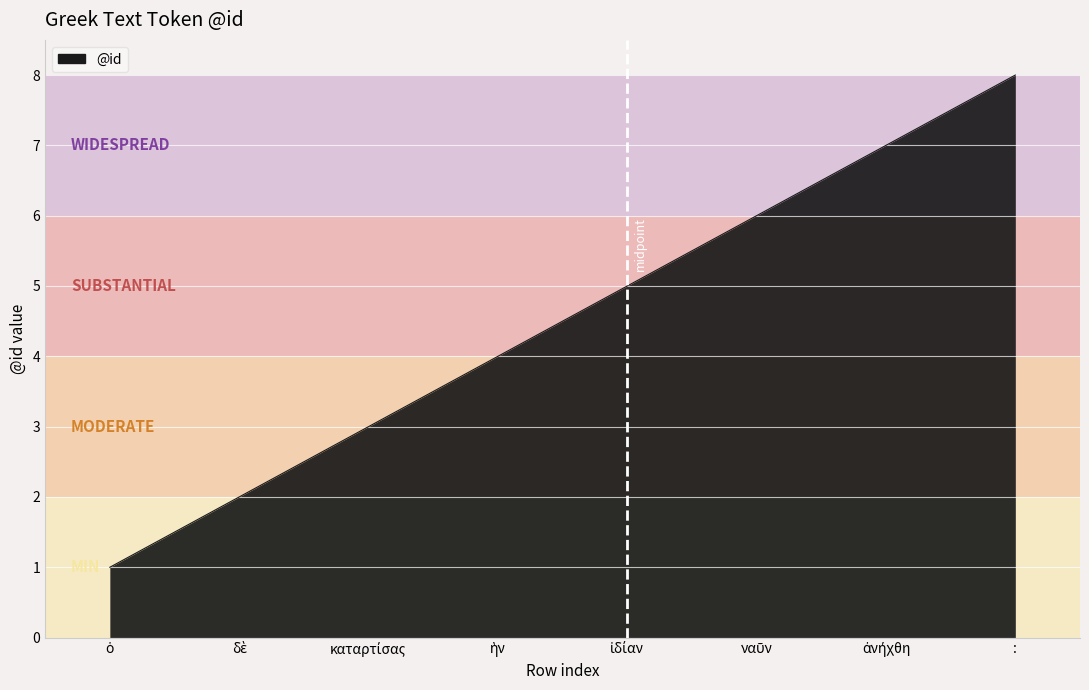

True or false: there are more than 0 points higher than both neighbors.

False